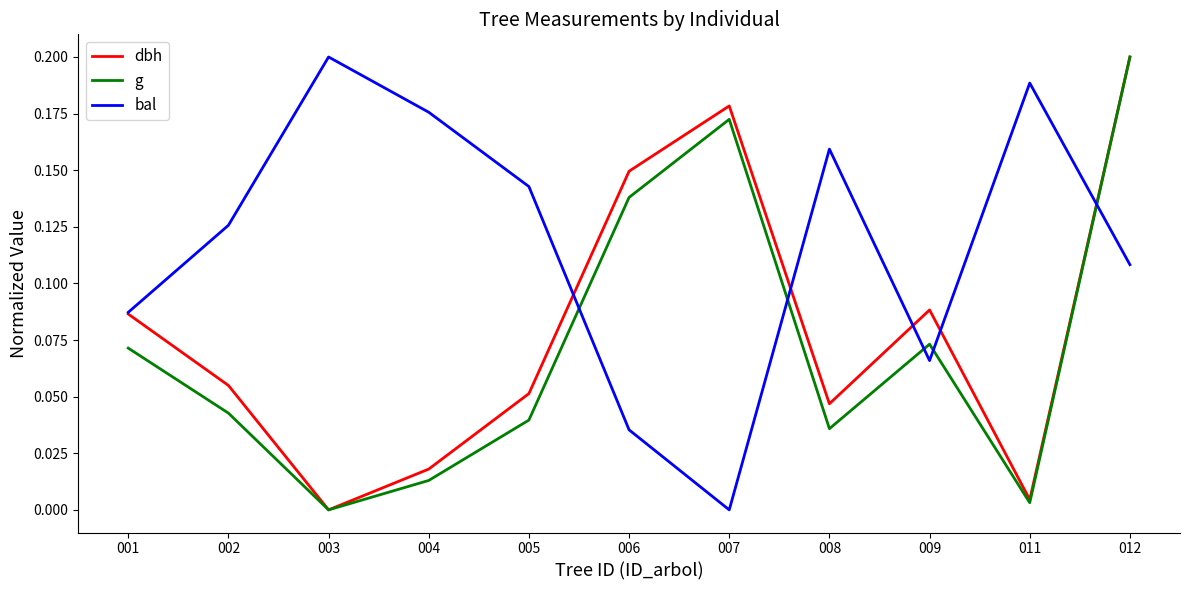

Which series has the largest total across all categories?

bal